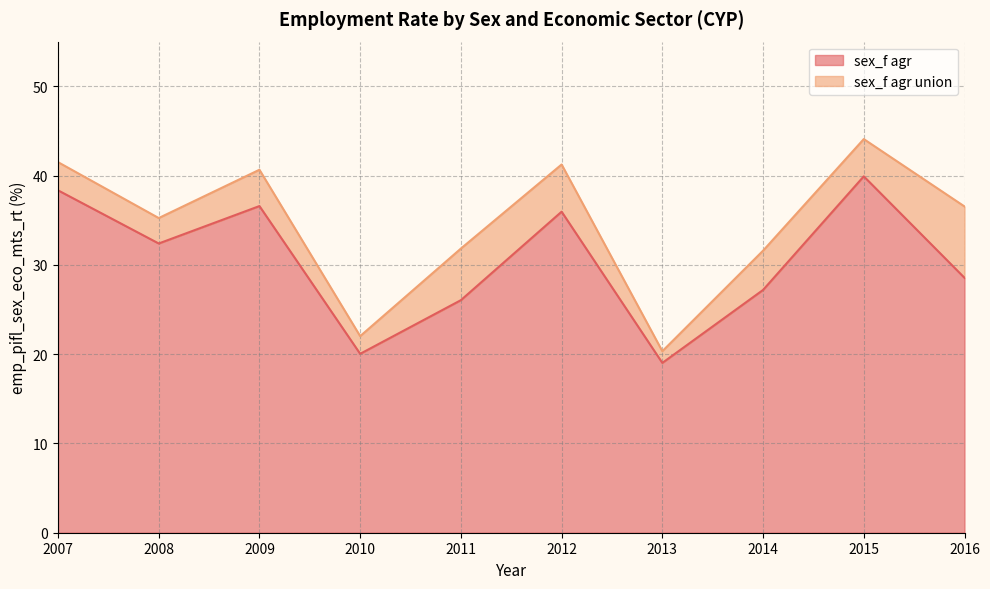

Which has a higher value, 2015 or 2008?

2015